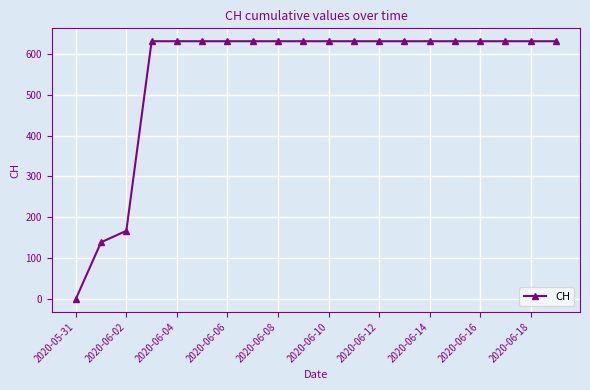

What is the value of the 20th point from the left?

631